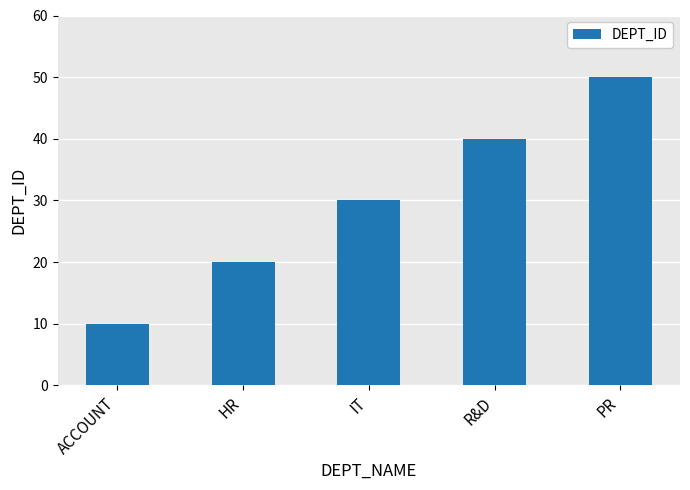

What is the label of the 5th bar from the left?

PR